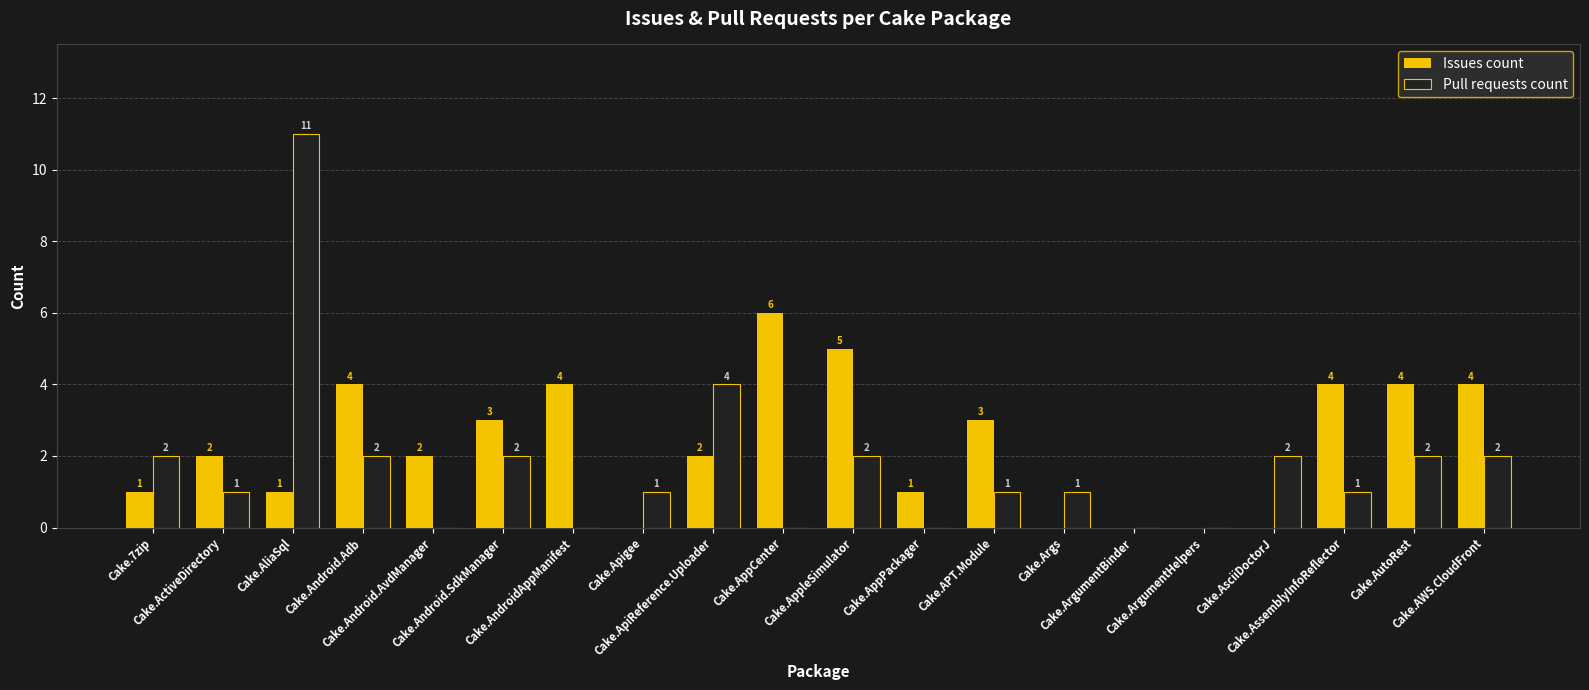

What is the difference between the Pull requests count values at Cake.AppCenter and Cake.AsciiDoctorJ?

2